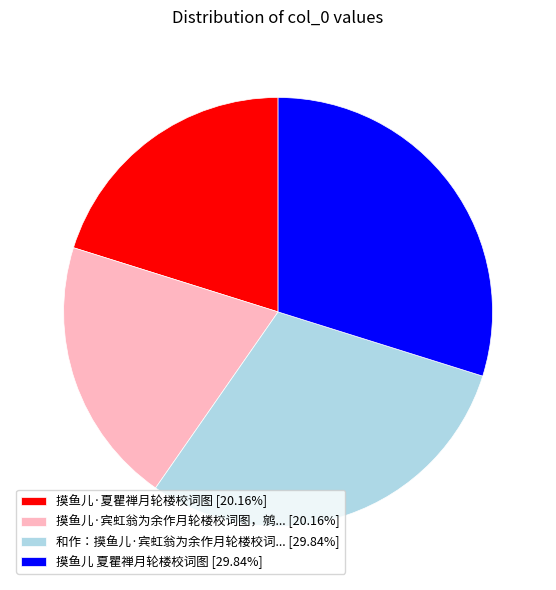

What is the ratio of the value at 摸鱼儿 夏瞿禅月轮楼校词图 [29.84%] to the value at 摸鱼儿·夏瞿禅月轮楼校词图 [20.16%]?

1.5